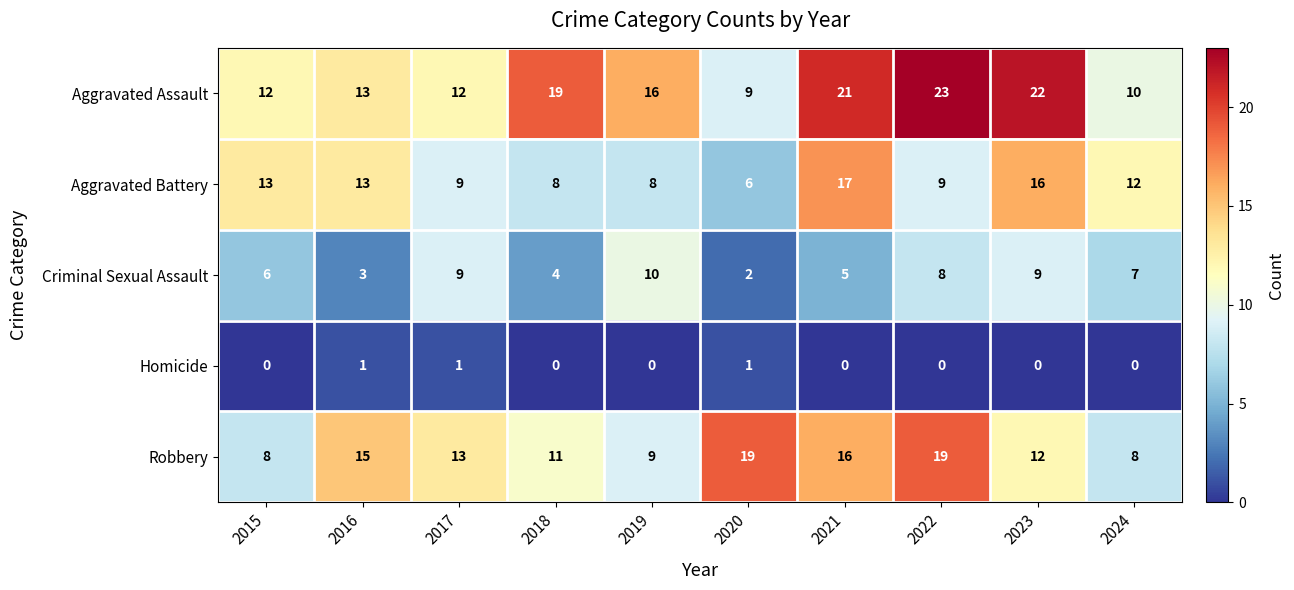

Rank the series at 2022 from lowest to highest value.

Homicide, Criminal Sexual Assault, Aggravated Battery, Robbery, Aggravated Assault